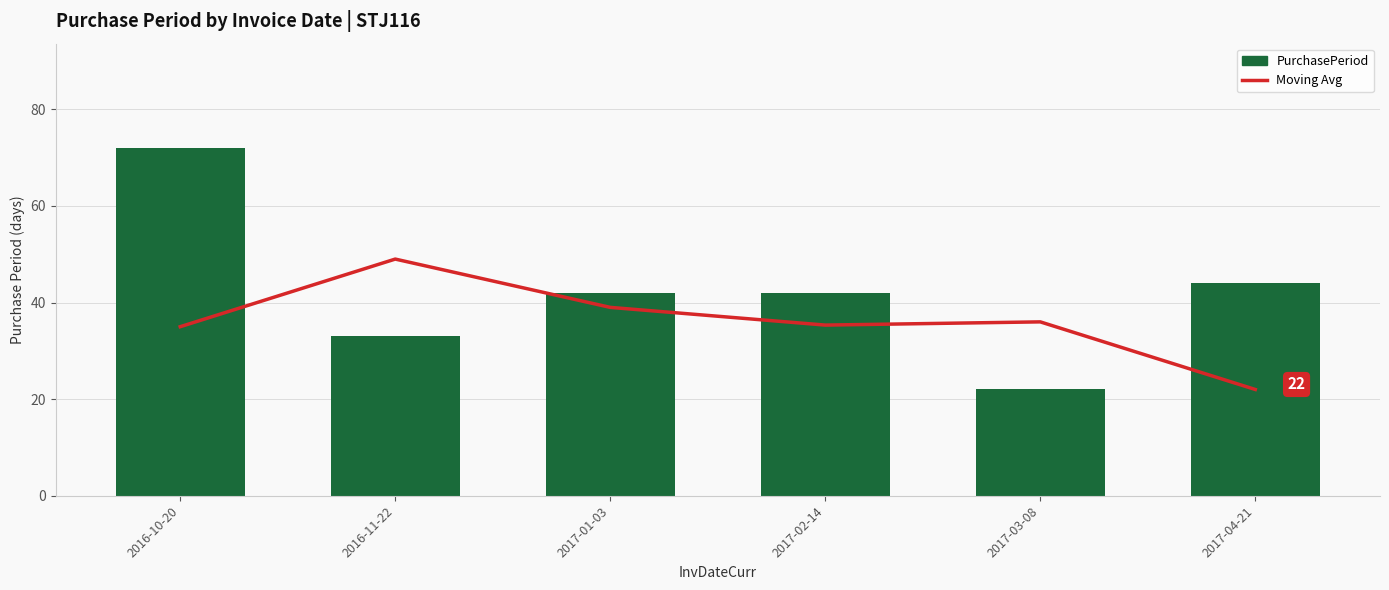

Between 2016-11-22 and 2017-03-08, which is larger?

2016-11-22